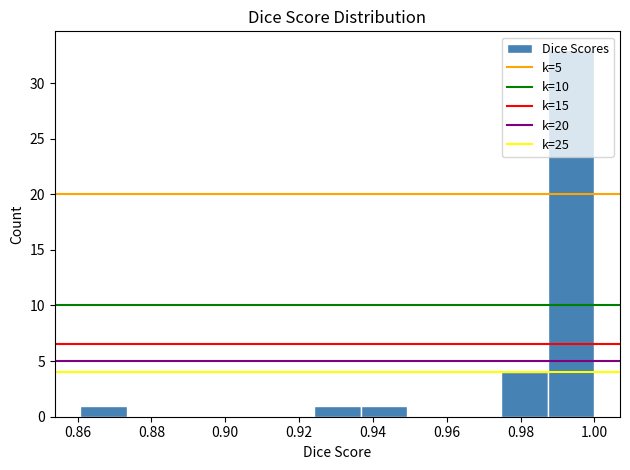

What is the height of the bar covering 0.988 to 1.000 on the x-axis? Neither the bar edges nor the heights are printed on the chart, so give them approximately, as read against the axes.

33